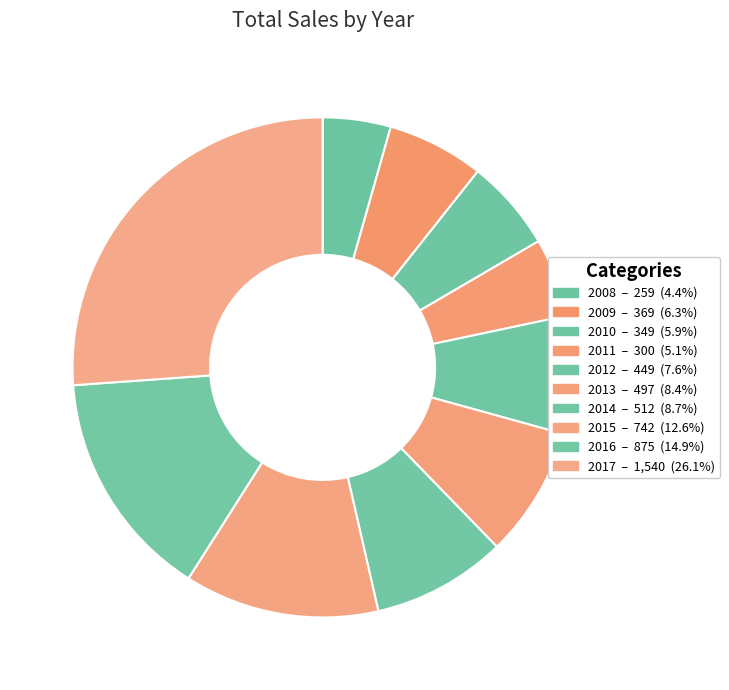

Which category has the smallest portion of the pie?

2008